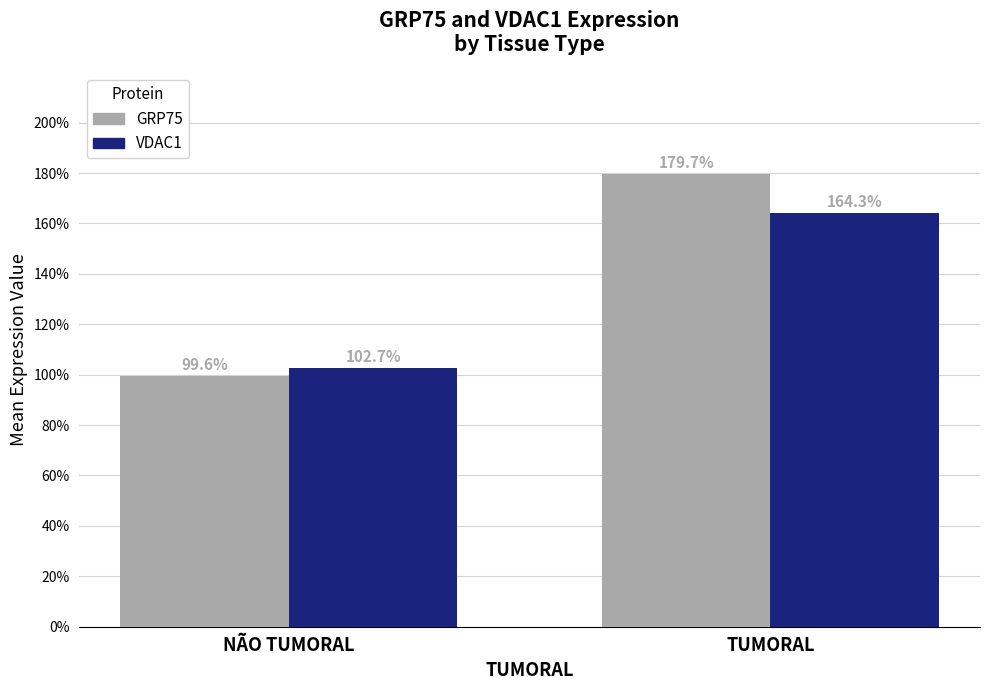

Rank the series by their maximum value, from lowest to highest.

VDAC1, GRP75